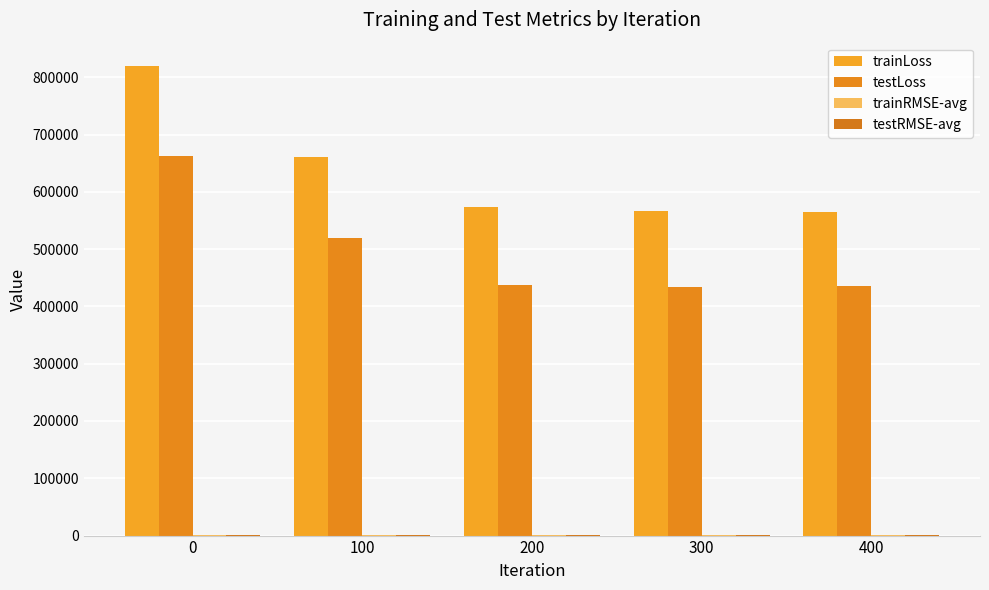

Reading right to left, extract all data points from this chart.

trainLoss: 400=564549.1	300=566093.5	200=572741.8	100=661463.6	0=819374.9
testLoss: 400=435416.3	300=433533.2	200=437130.5	100=518570.1	0=662979.3
trainRMSE-avg: 400=751.4	300=752.4	200=756.8	100=813.3	0=905.2
testRMSE-avg: 400=659.9	300=658.4	200=661.2	100=720.1	0=814.2